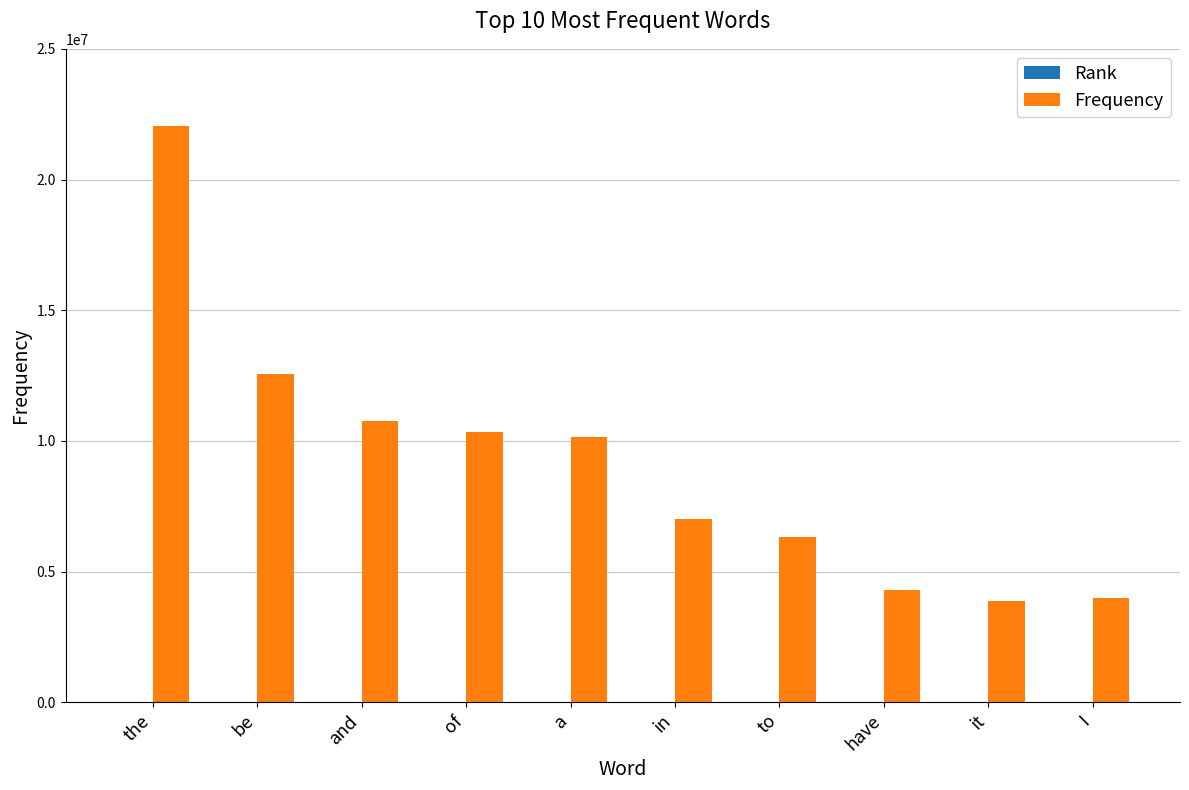

What is the spread (max minus min) of values at I?

3978255